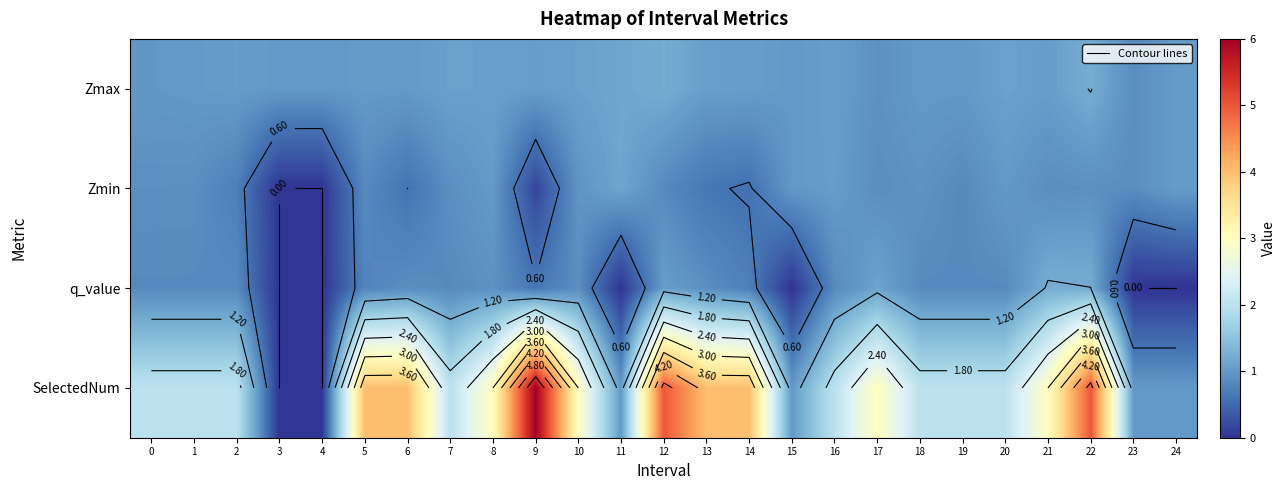

Rank the series by their maximum value, from highest to lowest.

SelectedNum, q_value, Zmax, Zmin